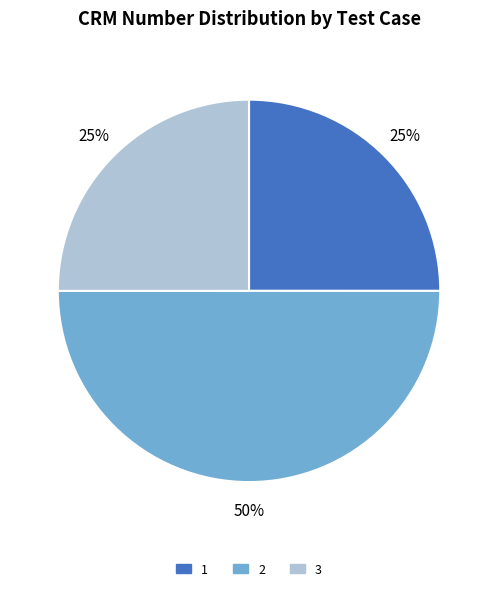

What is the largest slice in the pie chart?

2